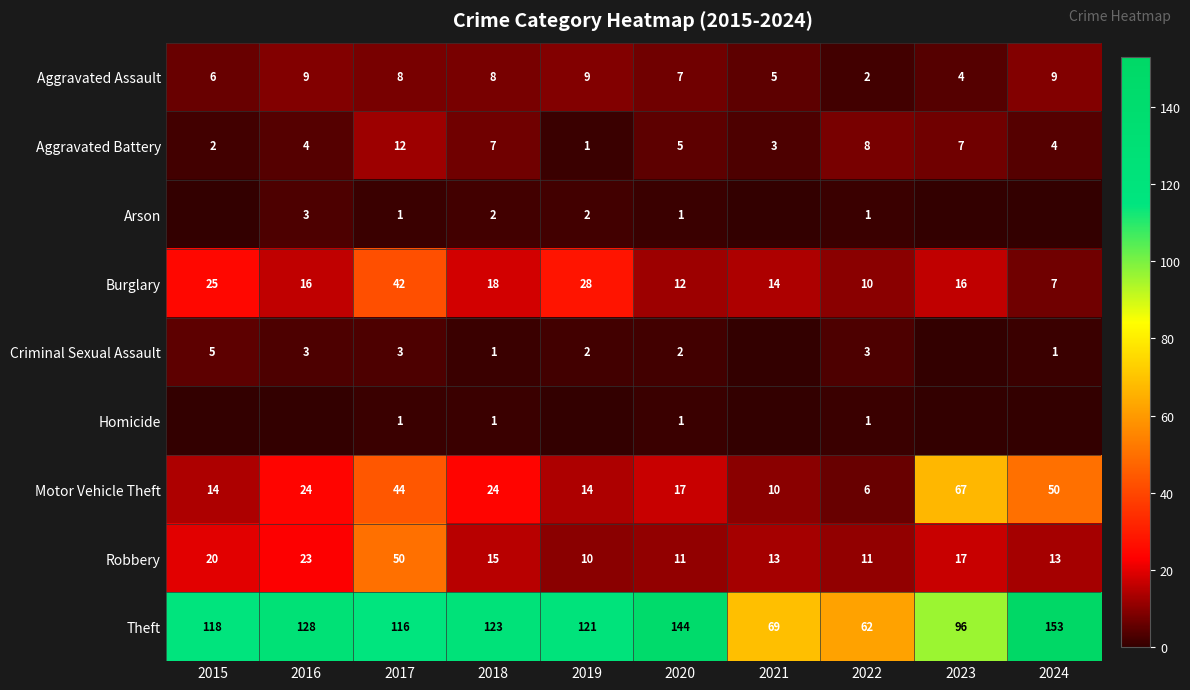

What is the spread (max minus min) of values at 2018?

122